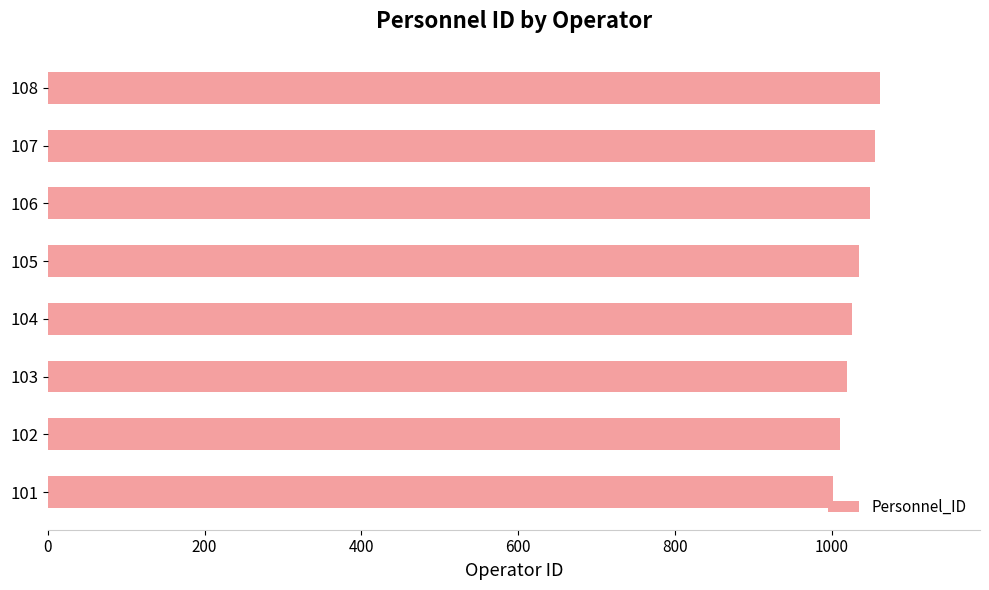

Is it true that the value at 105 is 482?

False